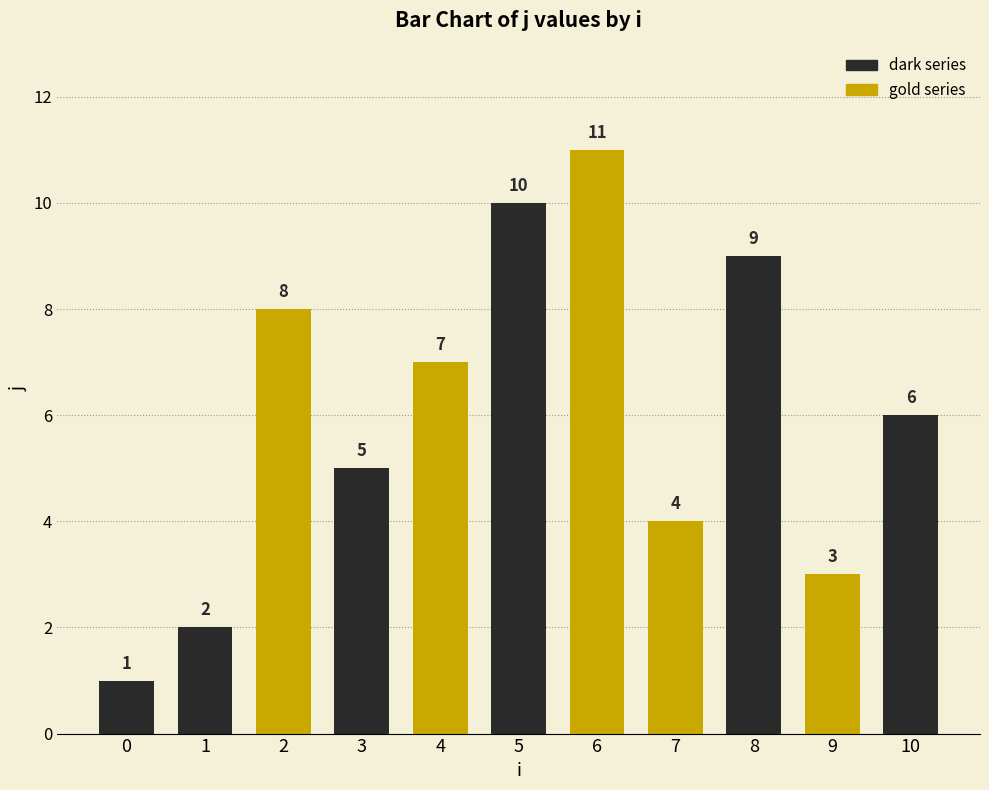

Rank the categories by value from highest to lowest.

6, 5, 8, 2, 4, 10, 3, 7, 9, 1, 0